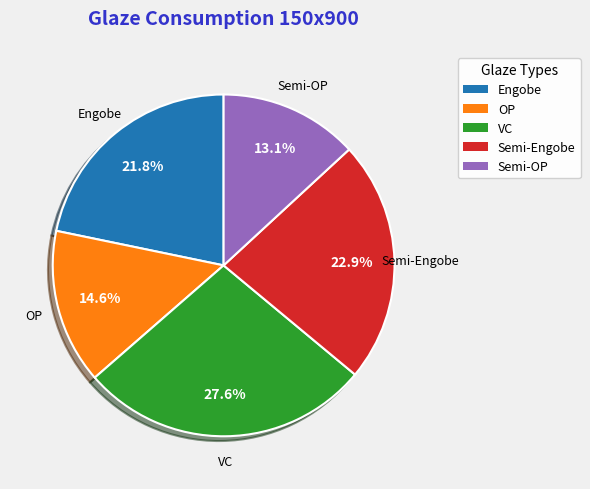

Is there a majority slice in this chart?

No